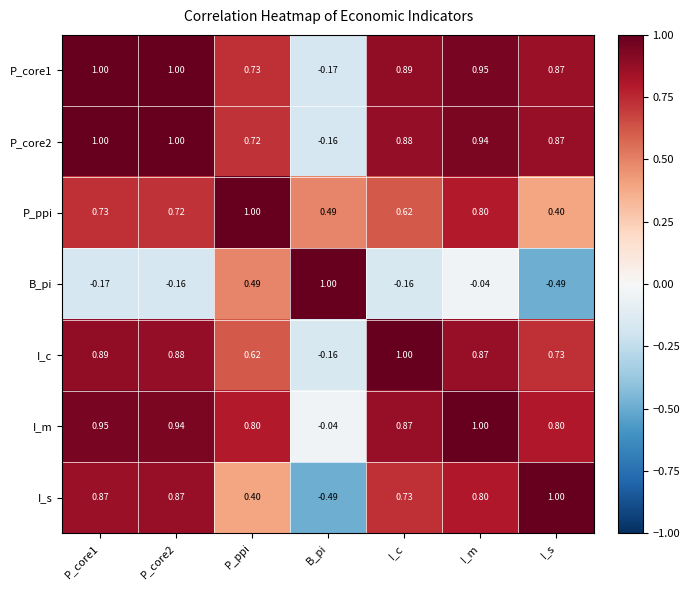

At how many categories does at least one series exceed 0?

7